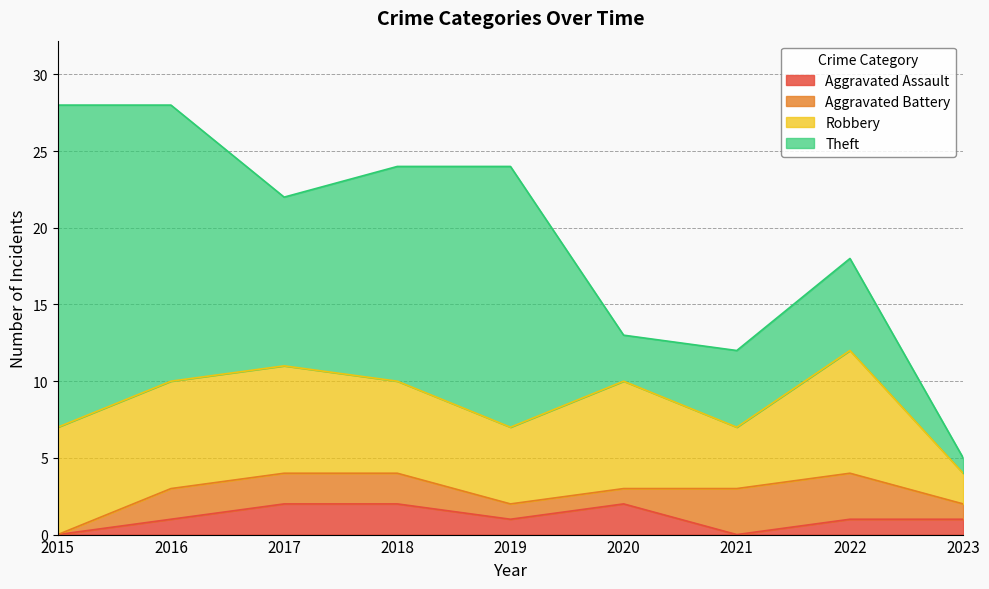

How many lines are shown in the chart?

4